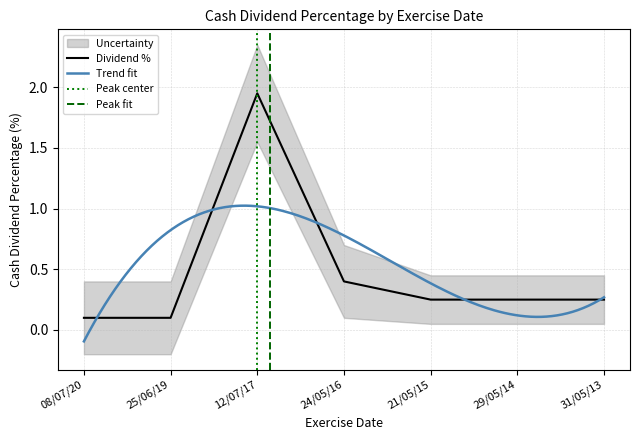

What is the difference between the maximum and second lowest values?

1.8